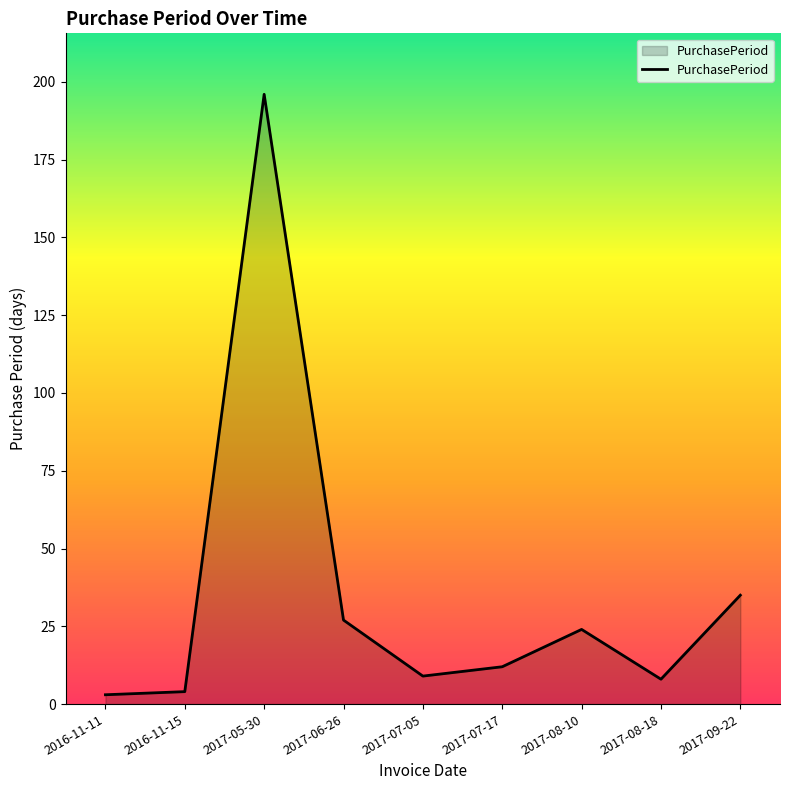

What is the difference between the maximum and minimum values?

193